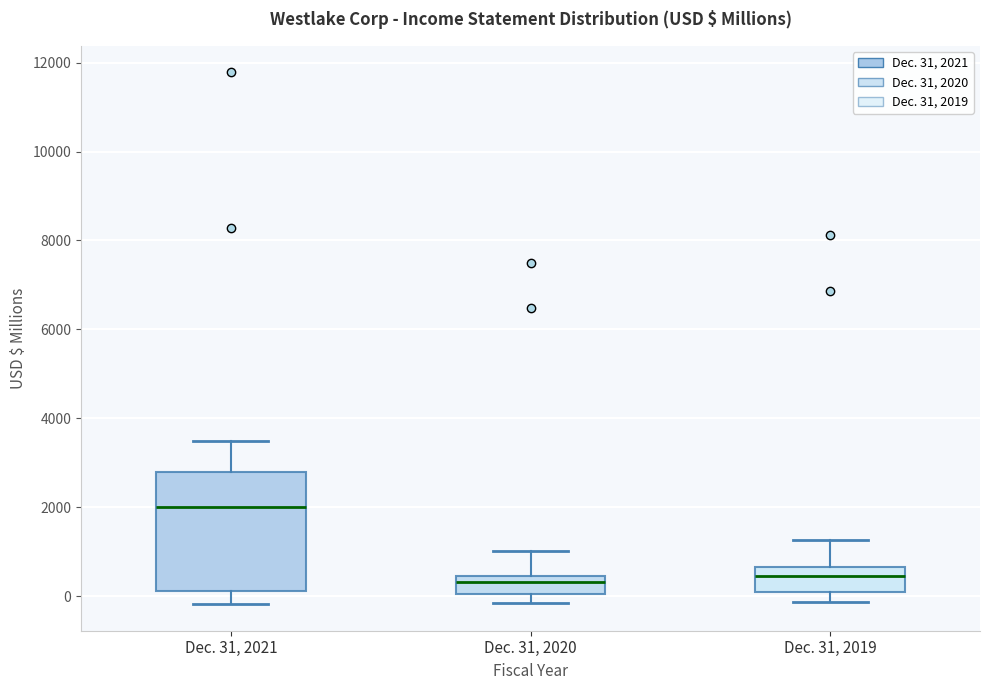

Comparing the boxes themselves (not the whiskers), which one is the tallest?

Dec. 31, 2021